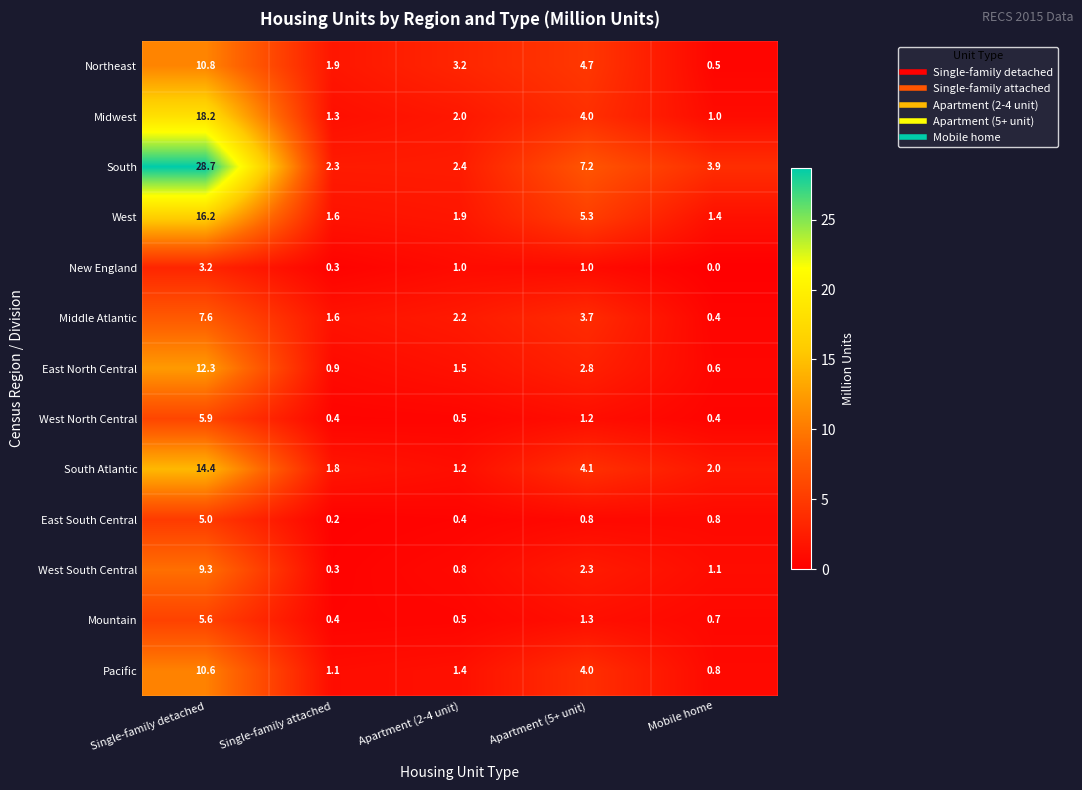

Which series has the largest total across all categories?

South